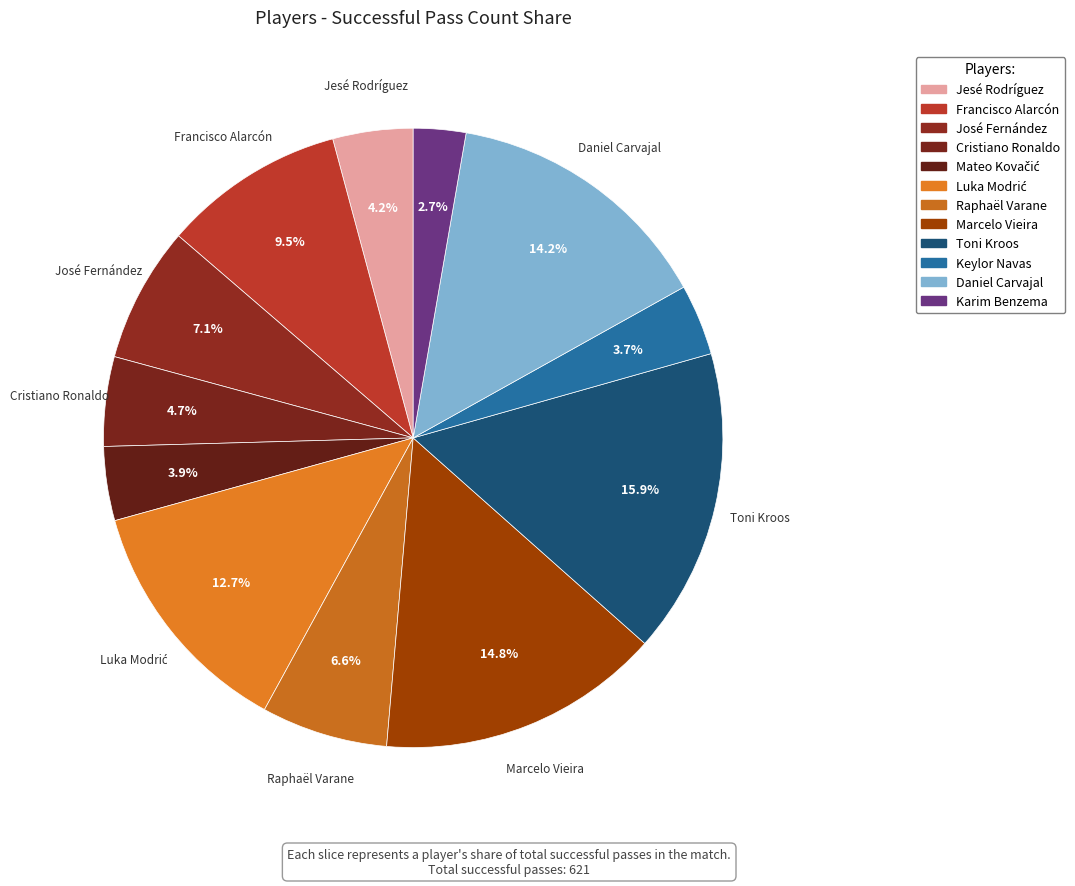

Do Mateo Kovačić and Toni Kroos together represent more than half of the pie?

No